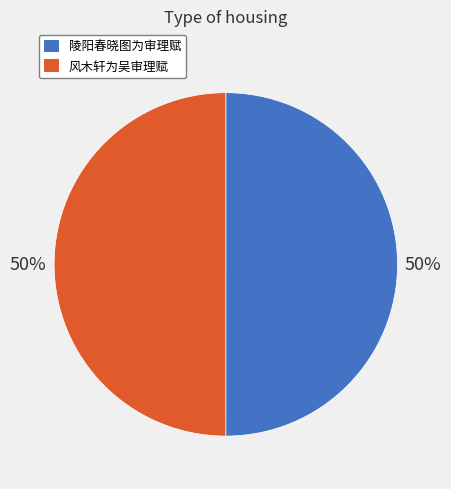

How many slices are in this pie chart?

2